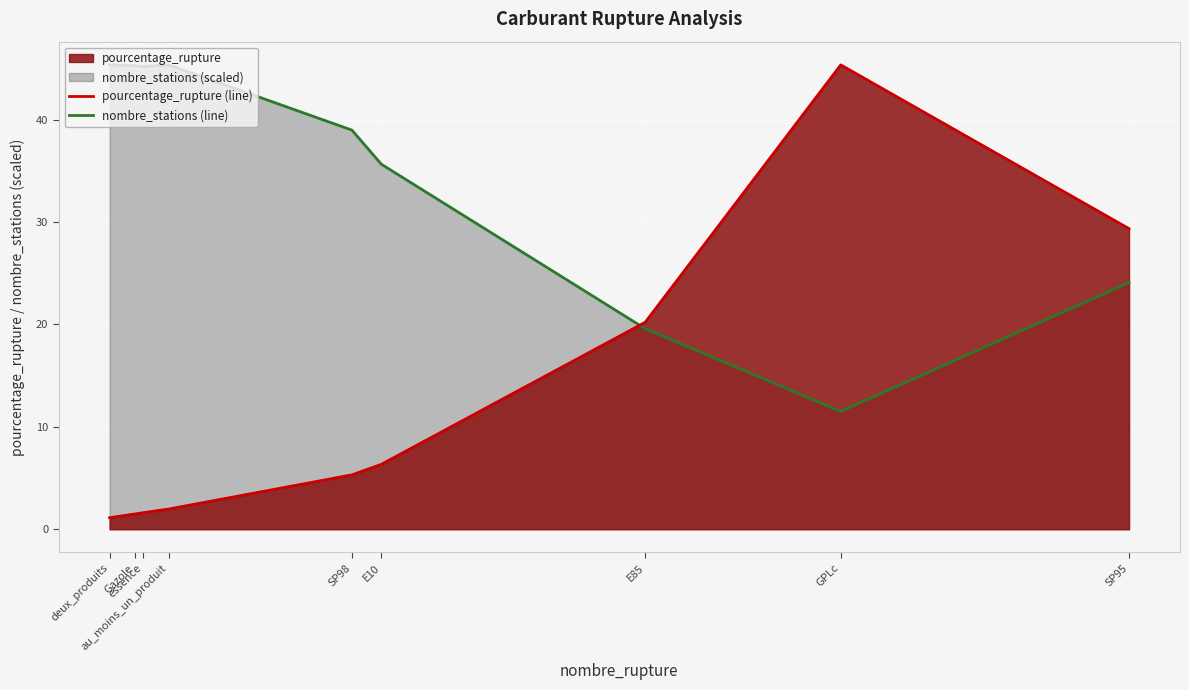

Where is the first local maximum for pourcentage_rupture (line)?

GPLc